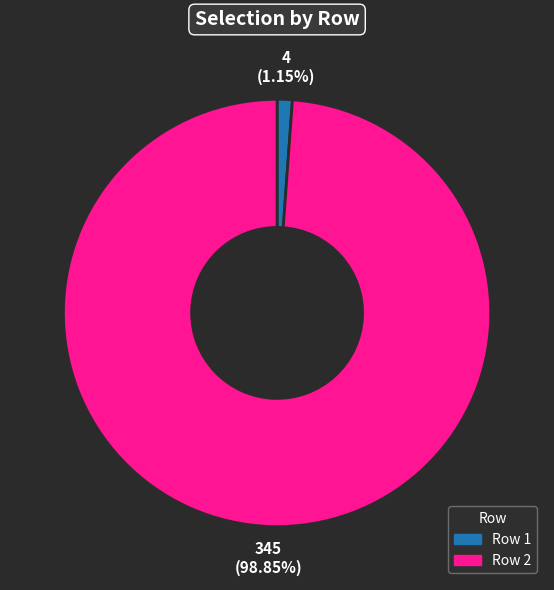

Is there a majority slice in this chart?

Yes